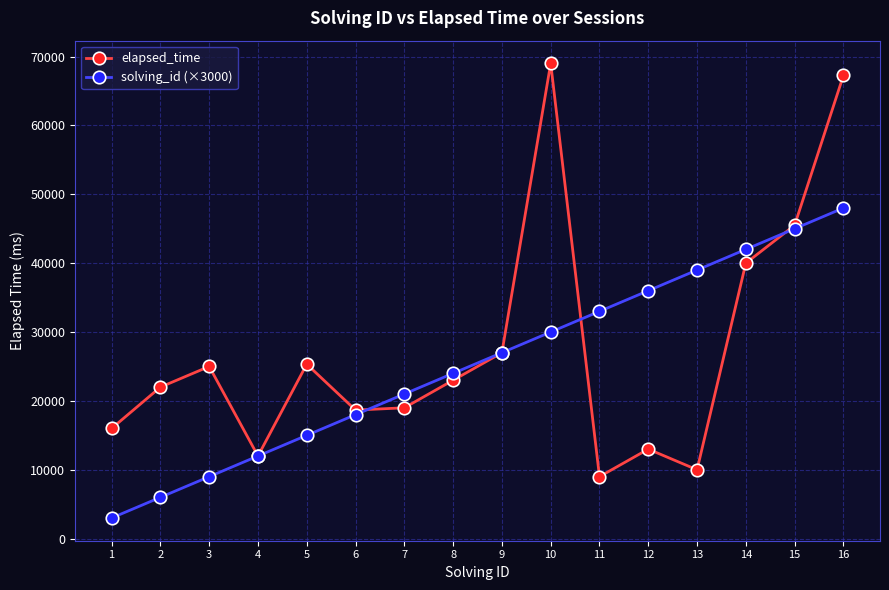

Which series has the largest range (max minus min)?

elapsed_time